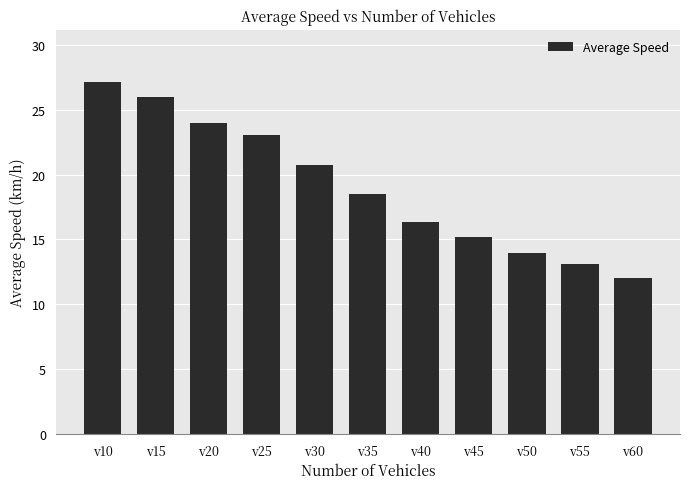

Between v30 and v40, which is larger?

v30